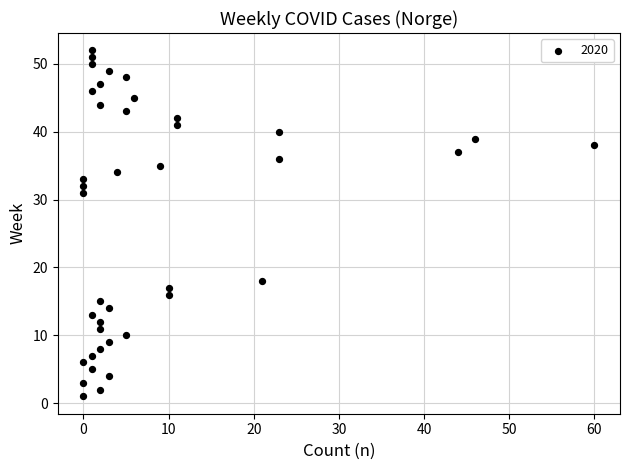

What Y value in the scatter plot is closest to 26?

31